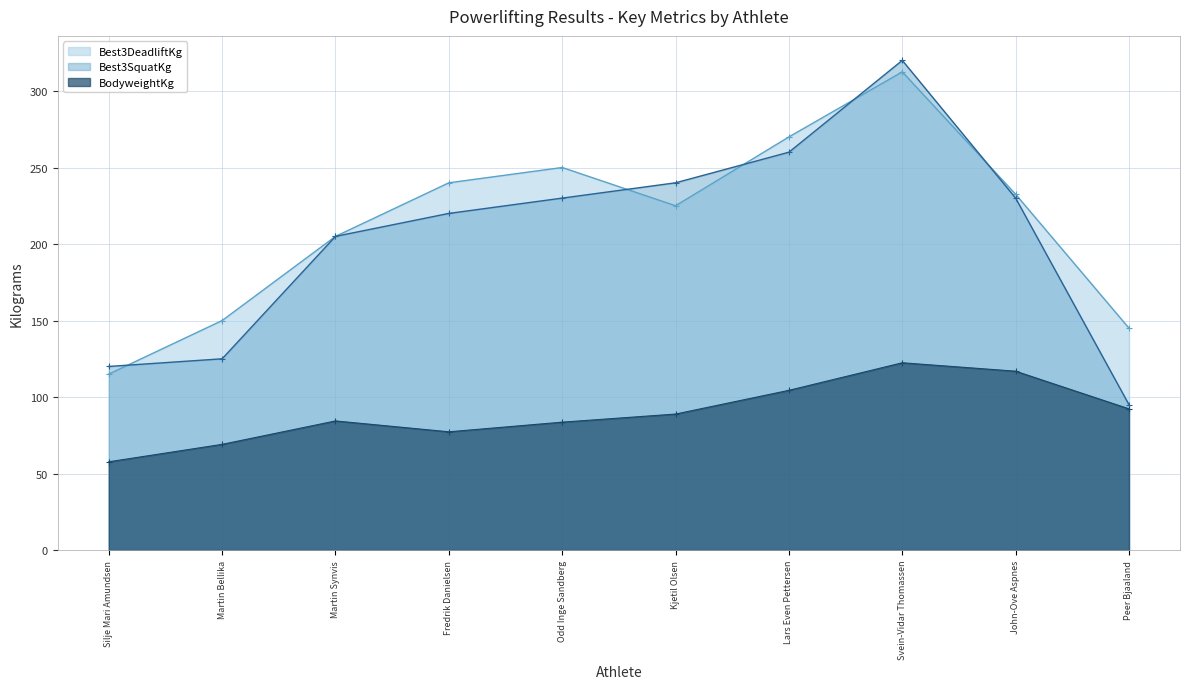

What position from the right is Odd Inge Sandberg?

6